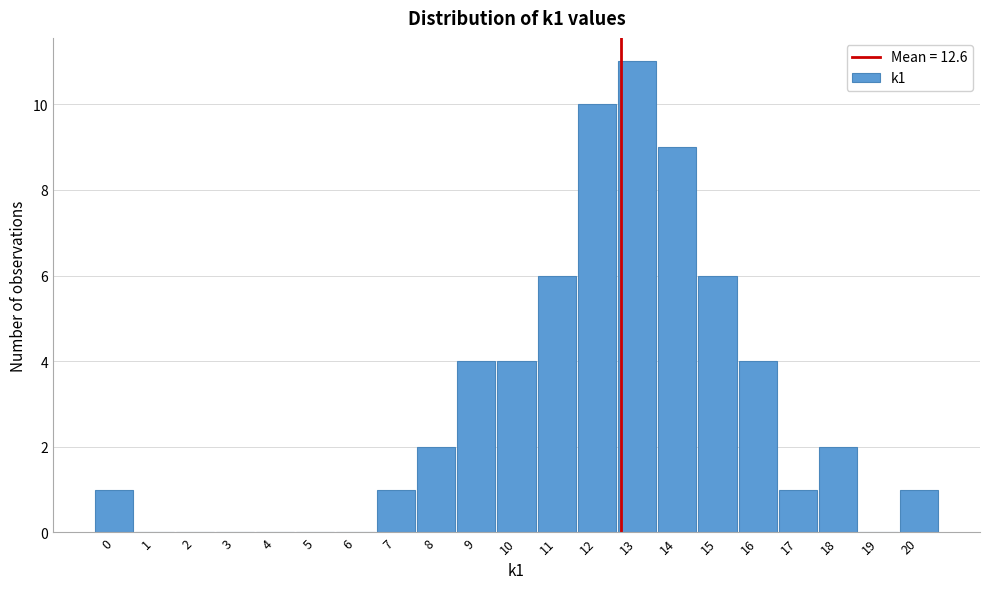

Reading left to right, list every bar in this chart as the range it spans on the x-axis followed by its height. The values are not printed on the chart, so give them approximately, as read against the axis.

-0.5 to 0.5: 1
0.5 to 1.5: 0
1.5 to 2.5: 0
2.5 to 3.5: 0
3.5 to 4.5: 0
4.5 to 5.5: 0
5.5 to 6.5: 0
6.5 to 7.5: 1
7.5 to 8.5: 2
8.5 to 9.5: 4
9.5 to 10.5: 4
10.5 to 11.5: 6
11.5 to 12.5: 10
12.5 to 13.5: 11
13.5 to 14.5: 9
14.5 to 15.5: 6
15.5 to 16.5: 4
16.5 to 17.5: 1
17.5 to 18.5: 2
18.5 to 19.5: 0
19.5 to 20.5: 1